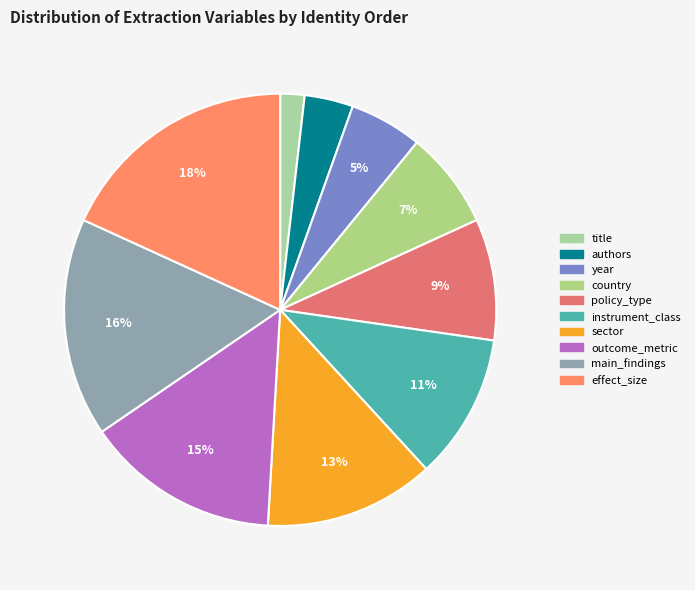

To the nearest percent, what is the difference between the authors and main_findings slice percentages?

13%